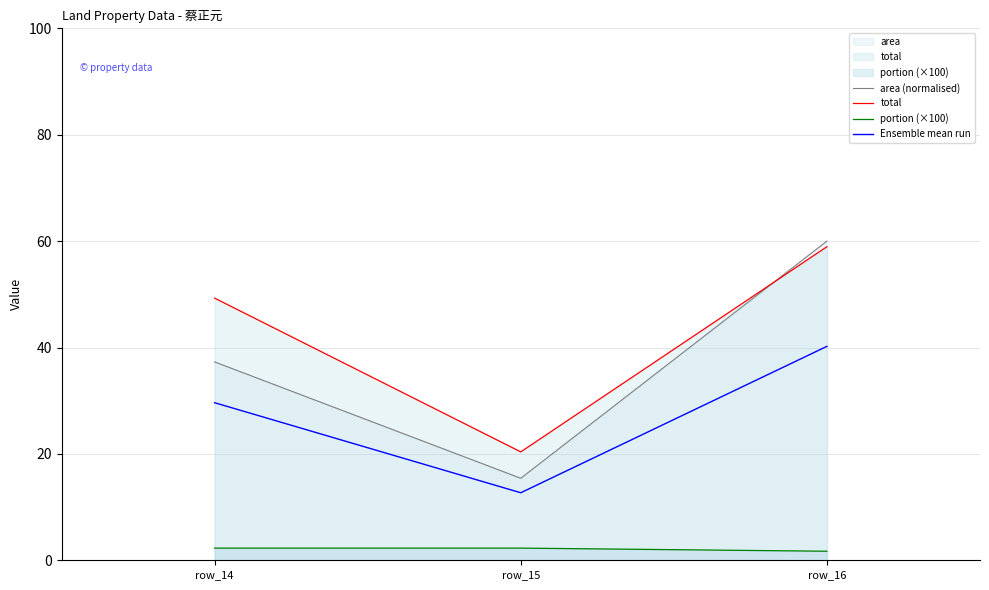

Between row_15 and row_16, which series saw the biggest shift?

area (normalised)